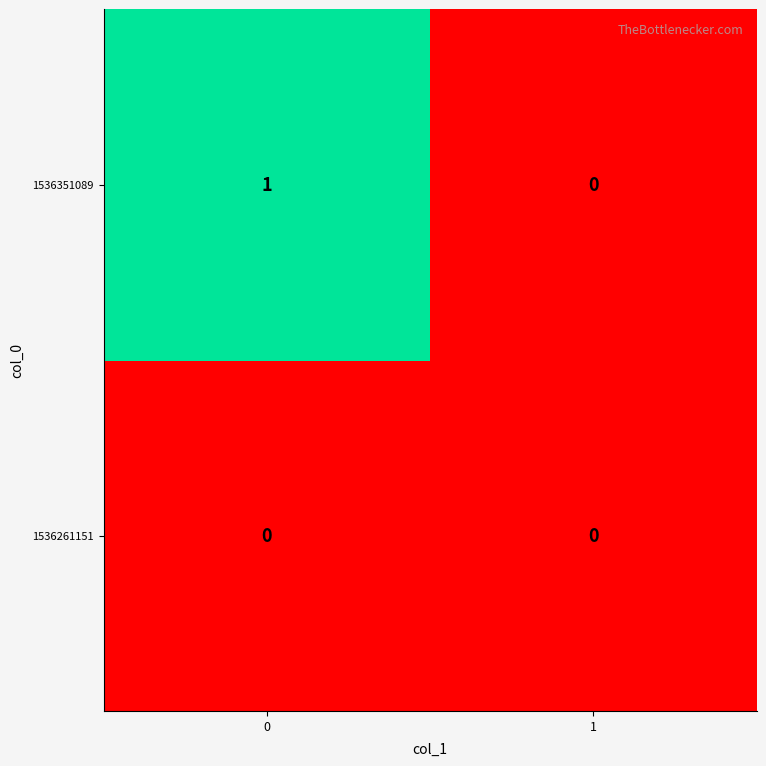

Which series has the widest spread of values?

1536351089